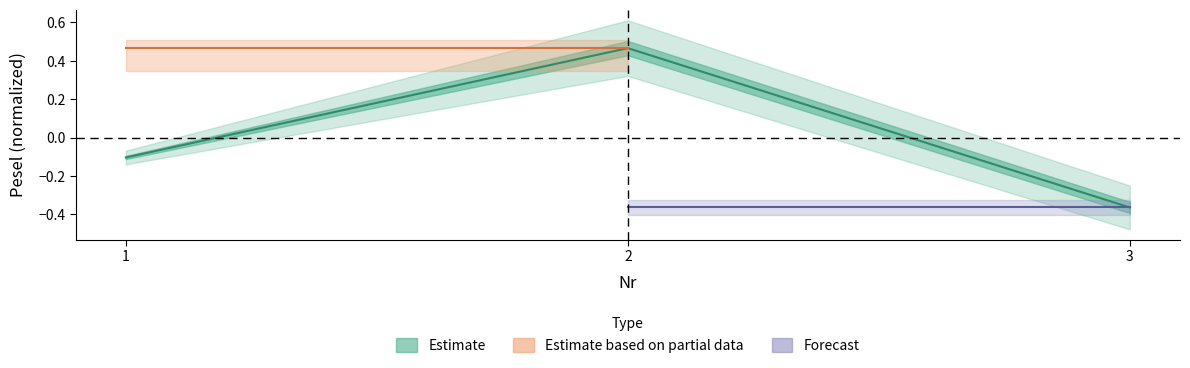

Reading left to right, list all the values displayed in this chart.

-0.1	0.5	-0.4